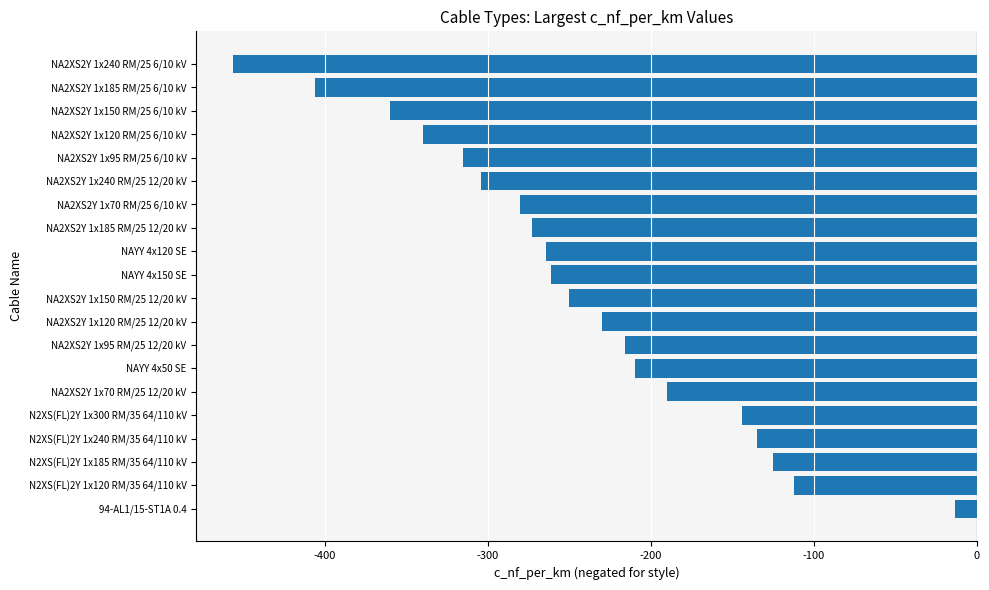

What is the sum of all values?

-4884.2